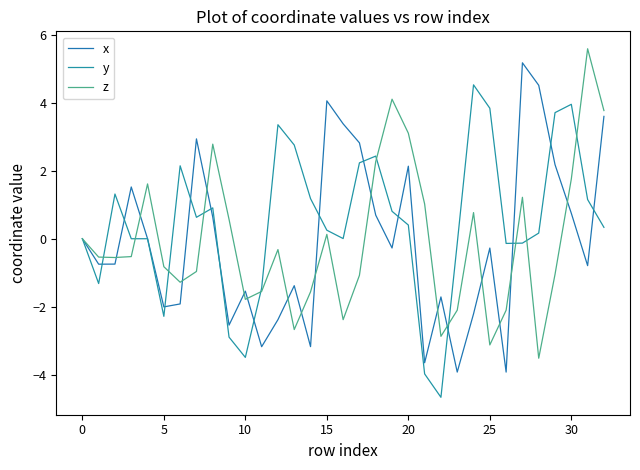

What is the maximum value for z?

5.6